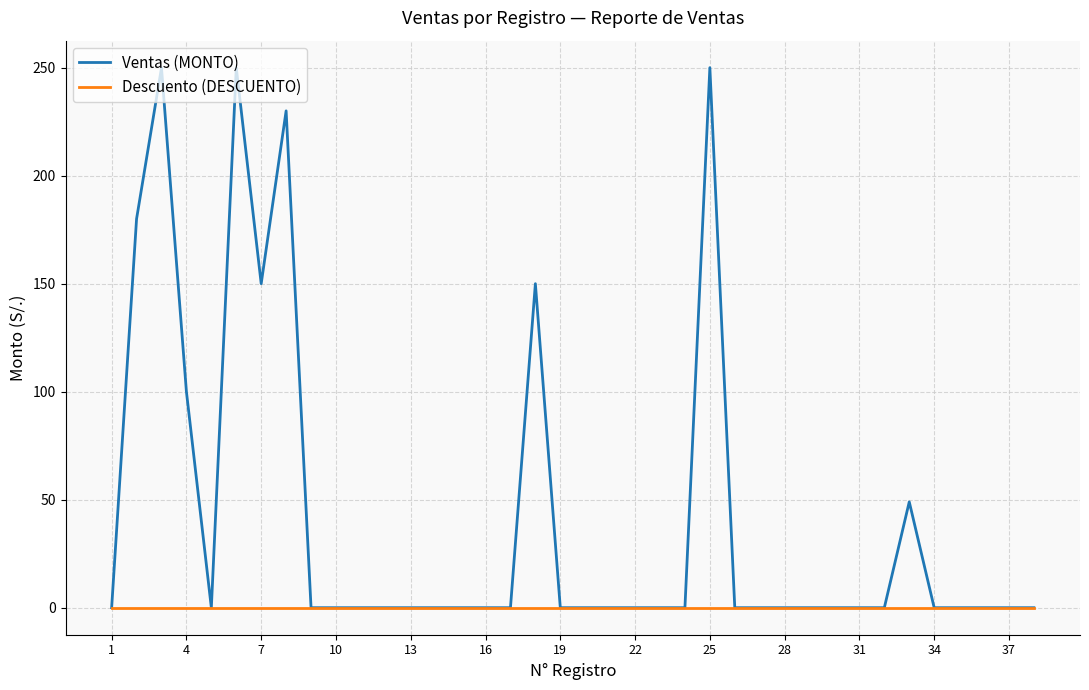

Rank the series by their maximum value, from highest to lowest.

Ventas (MONTO), Descuento (DESCUENTO)